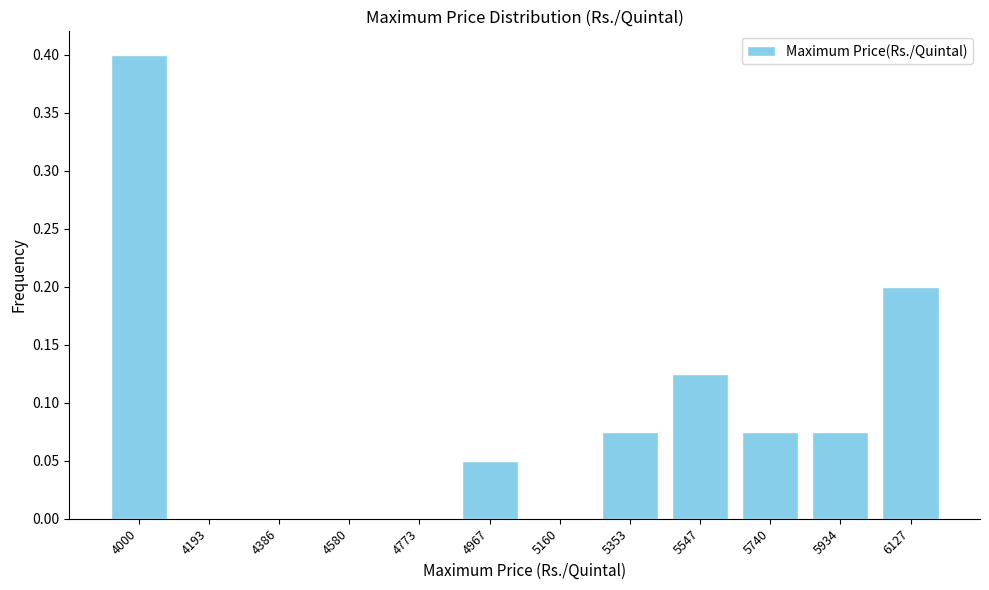

Which has a higher value, 5740 or 4580?

5740